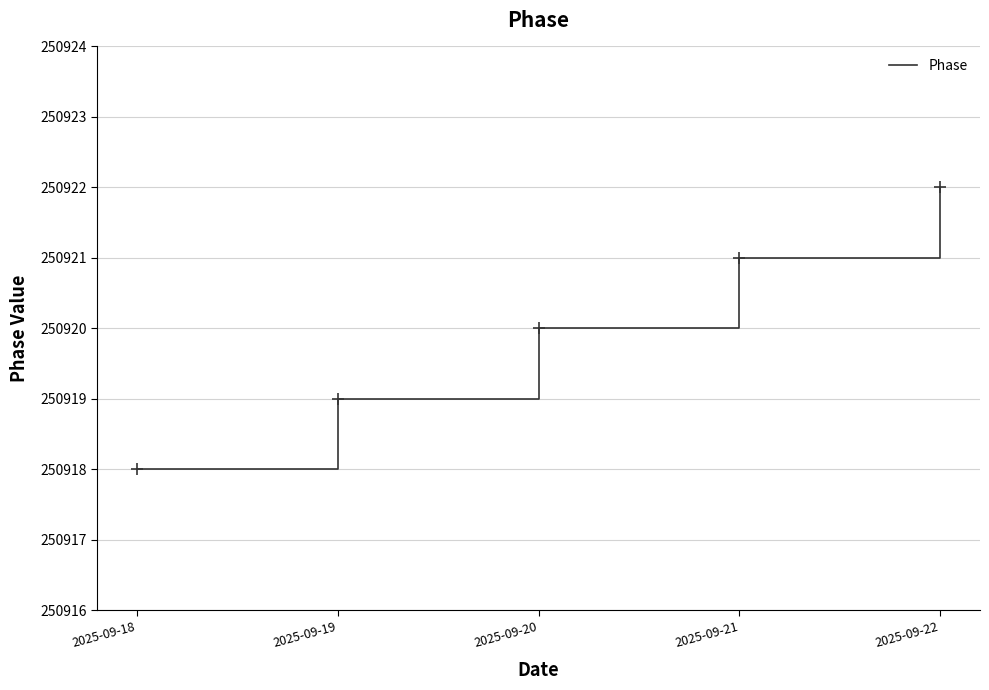

The value at 2025-09-19 is 393532. True or false?

False